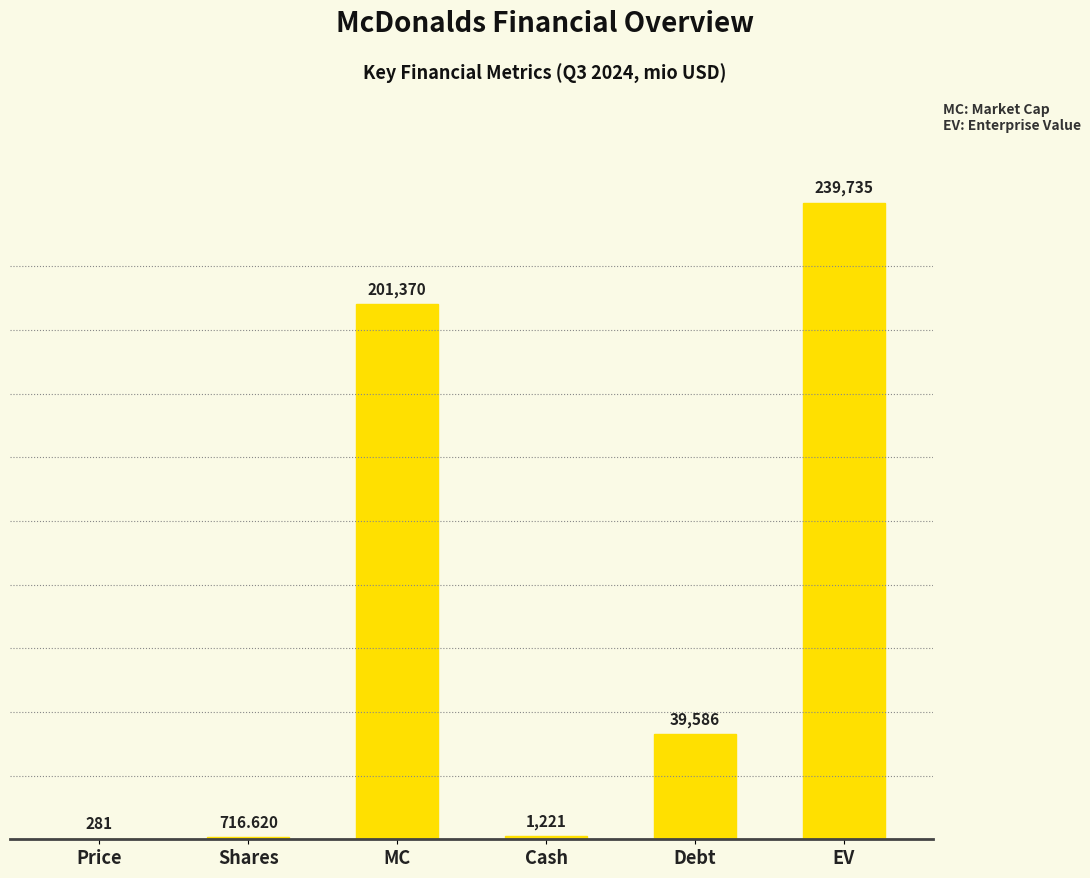

Which label corresponds to the largest value in the chart?

EV